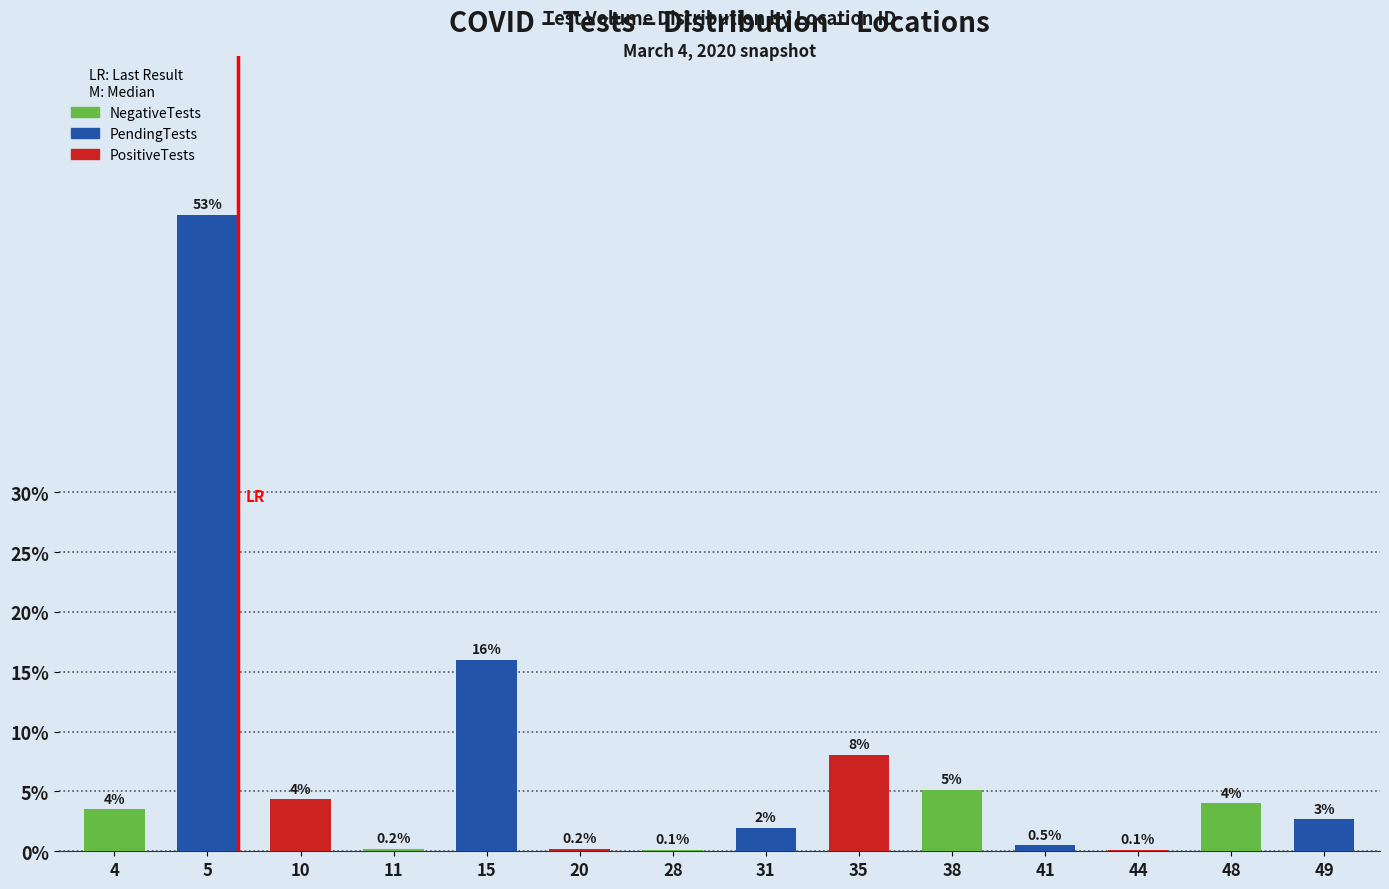

Count the number of data series in this chart.

1